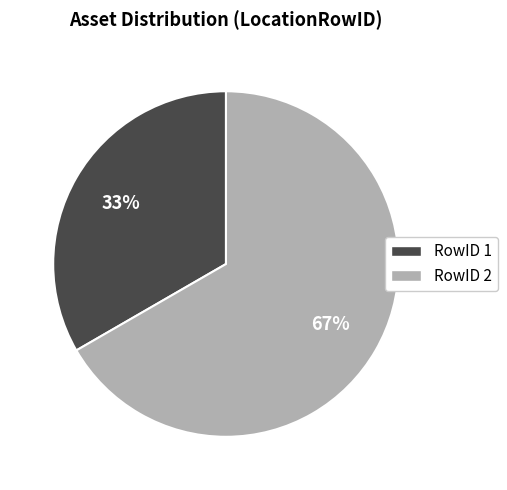

Count the number of slices in the pie.

2